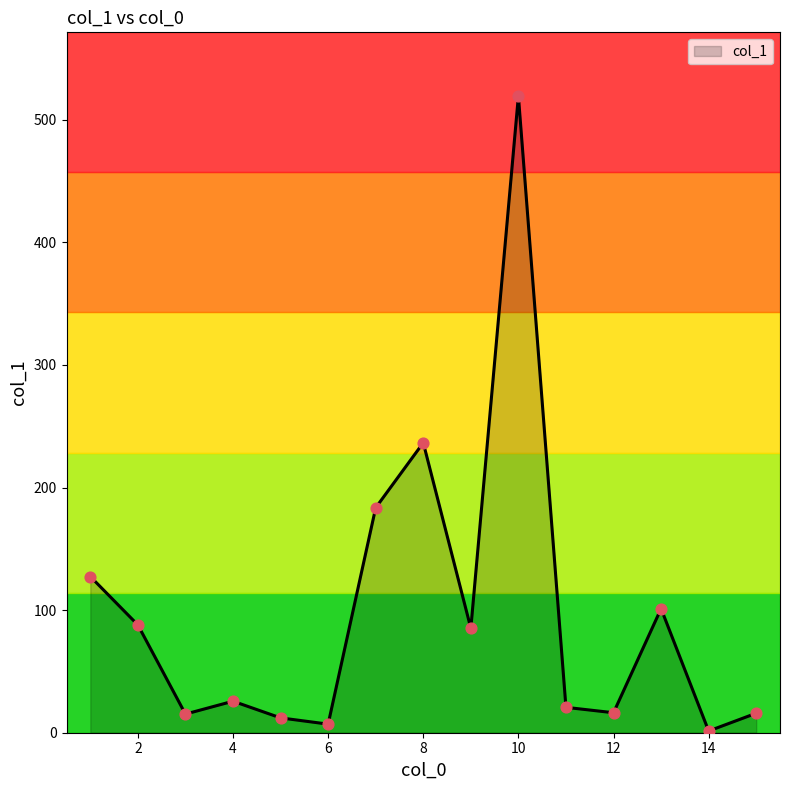

What is the ratio of the value at 1 to the value at 10?

0.2